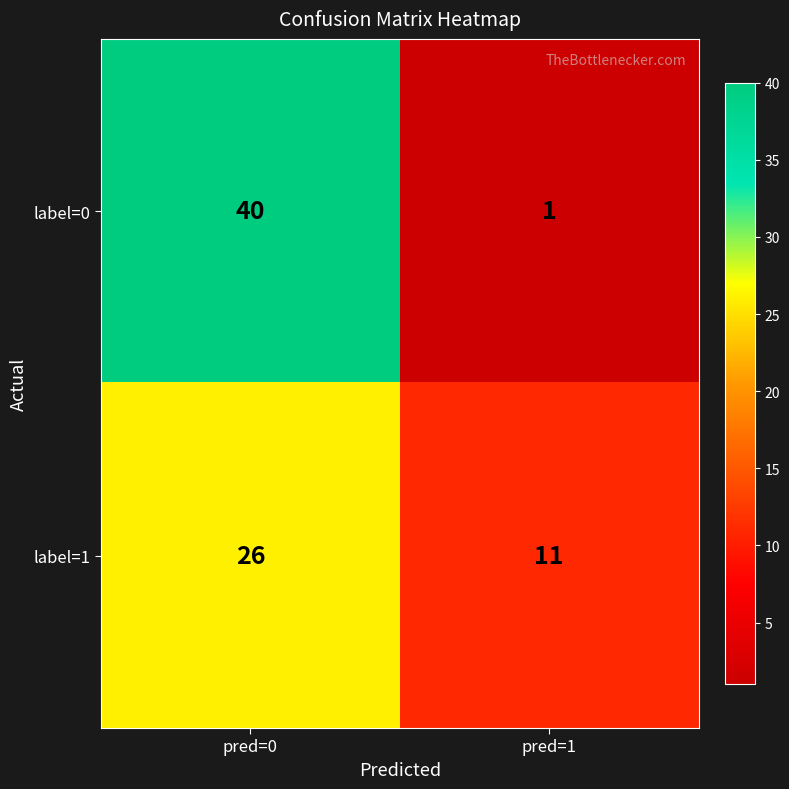

Where is label=1 nearest to the value 18?

pred=1